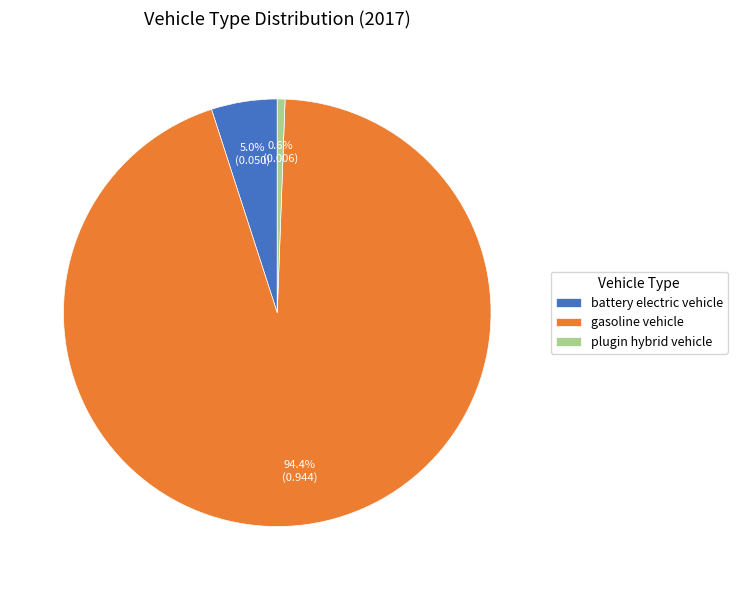

To the nearest percent, what percentage of the pie is battery electric vehicle?

5%